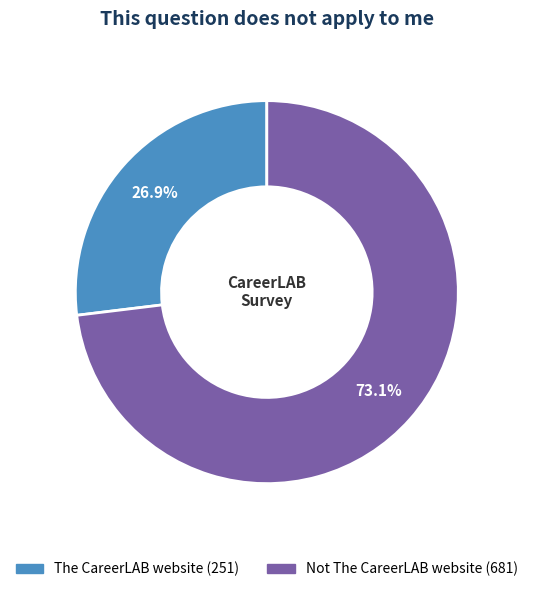

To the nearest percent, what is the combined percentage of The CareerLAB website and Not The CareerLAB website?

100%